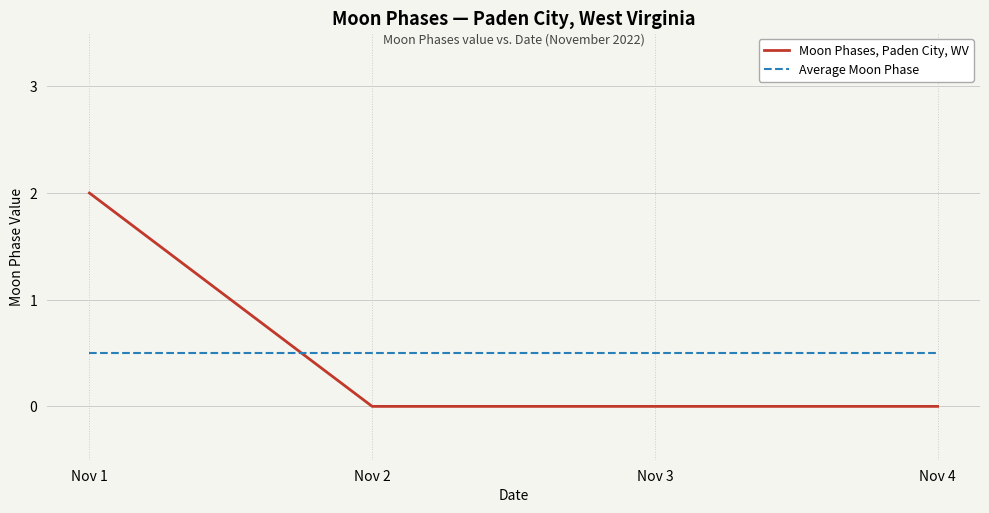

How many Moon Phases, Paden City, WV values are between 0 and 2?

4